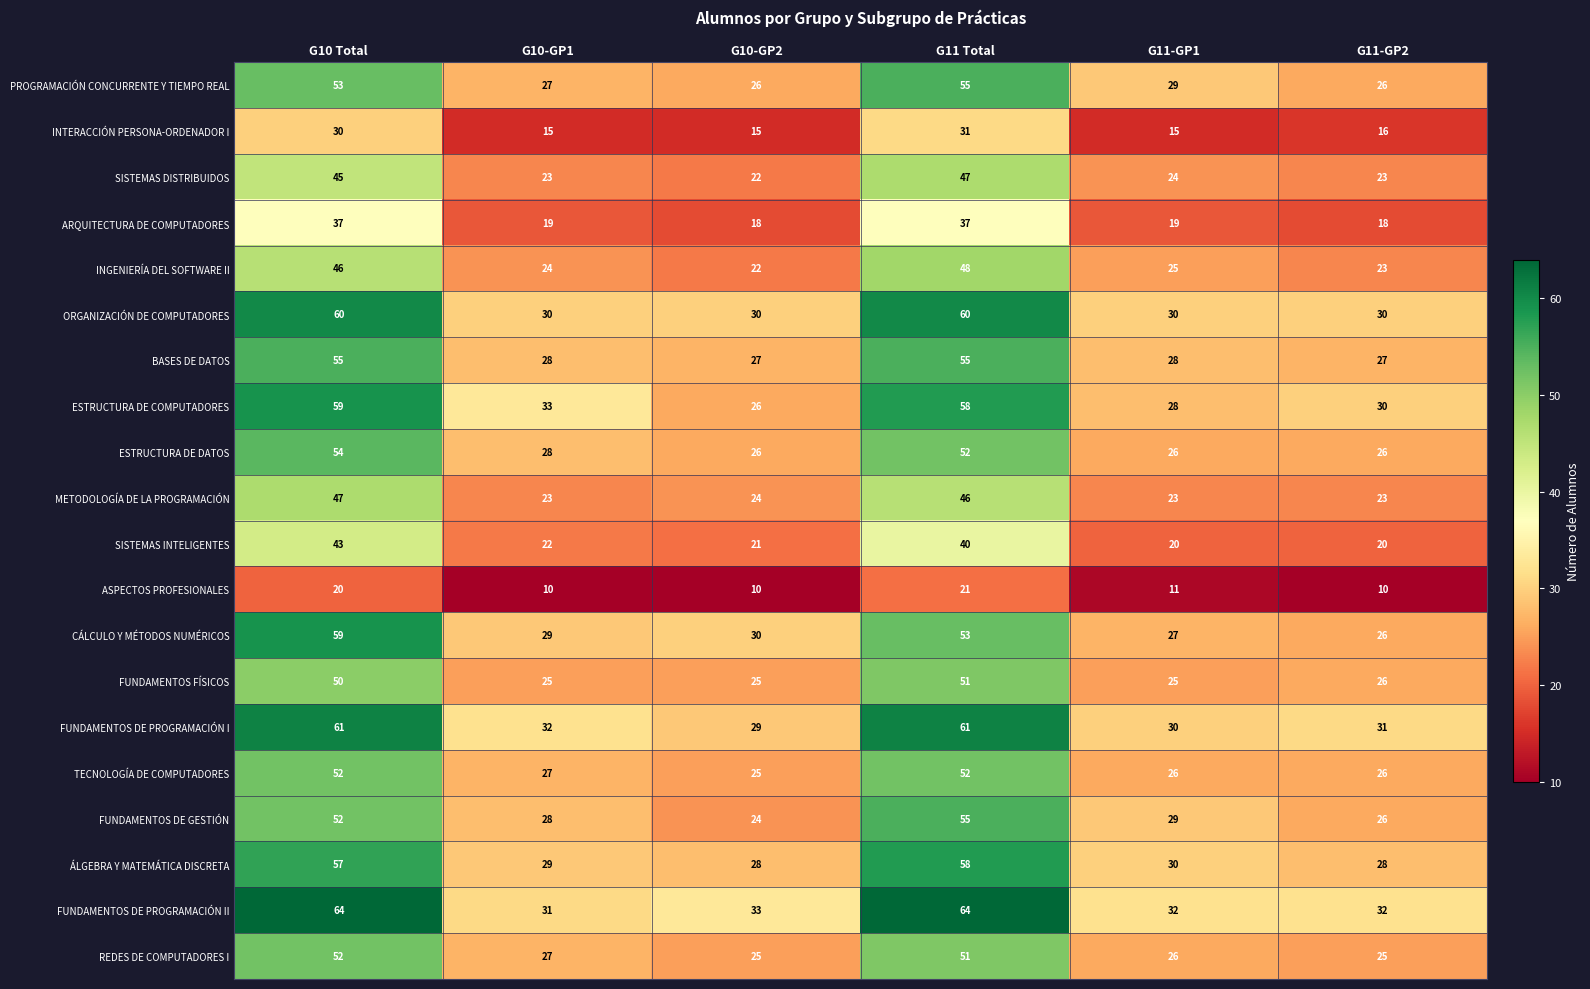

At which category is the sum across all series the highest?

G10 Total